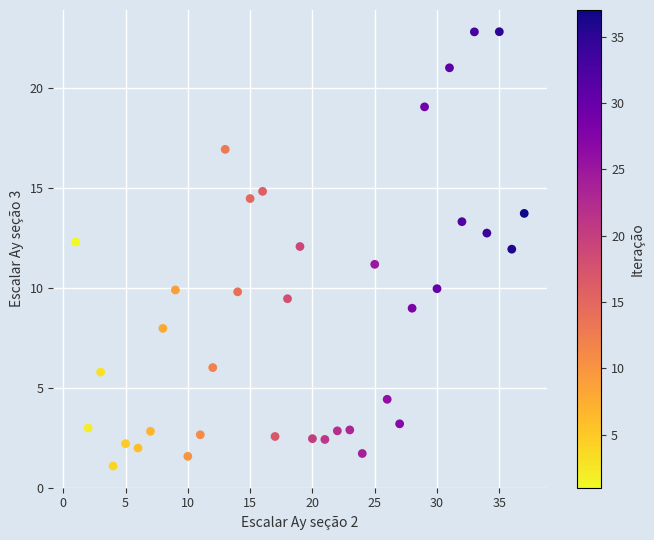

What is the range of X values (max minus min)?

36.0